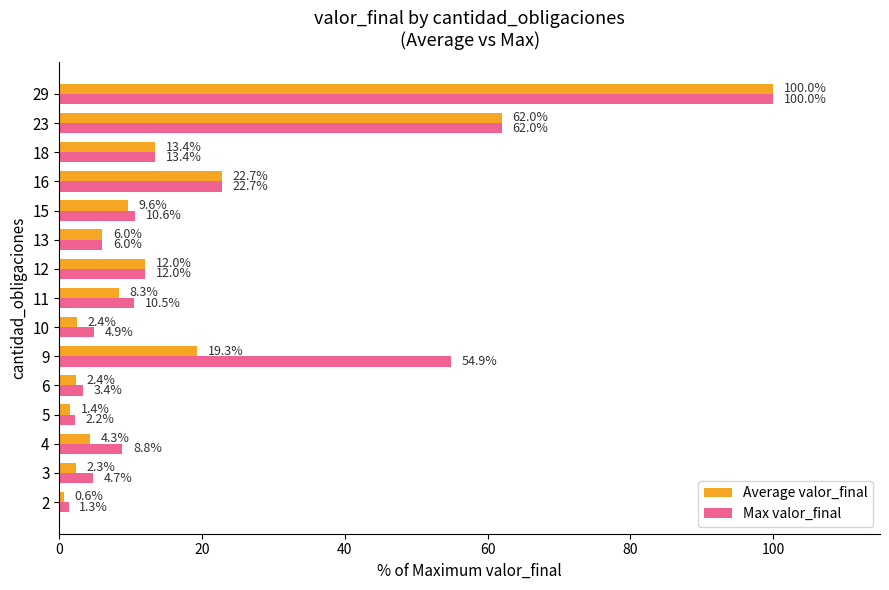

What is the average value of the Max valor_final series?

21.2